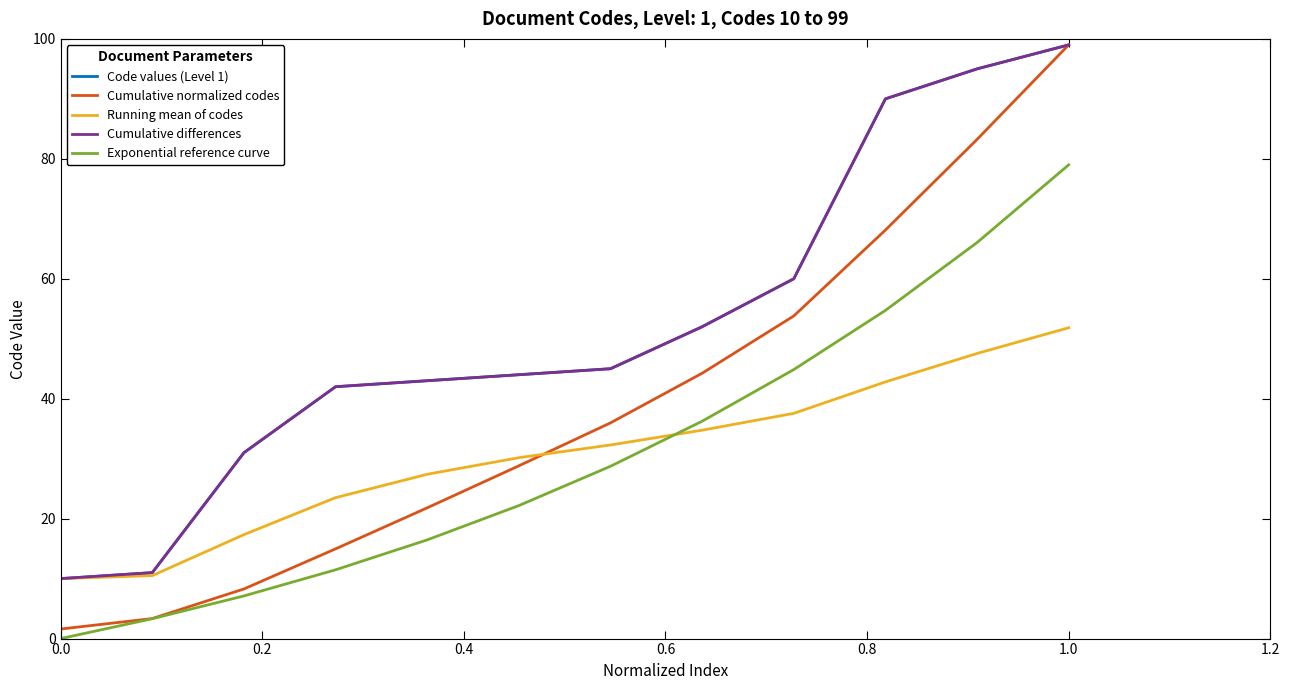

Does the chart display data point markers on the line(s)?

No